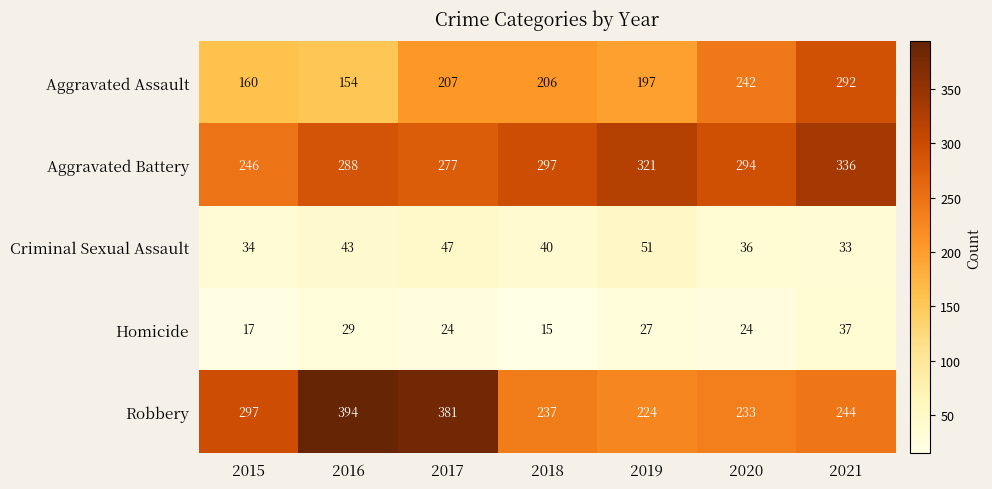

The value of Robbery at 2016 is 253. True or false?

False